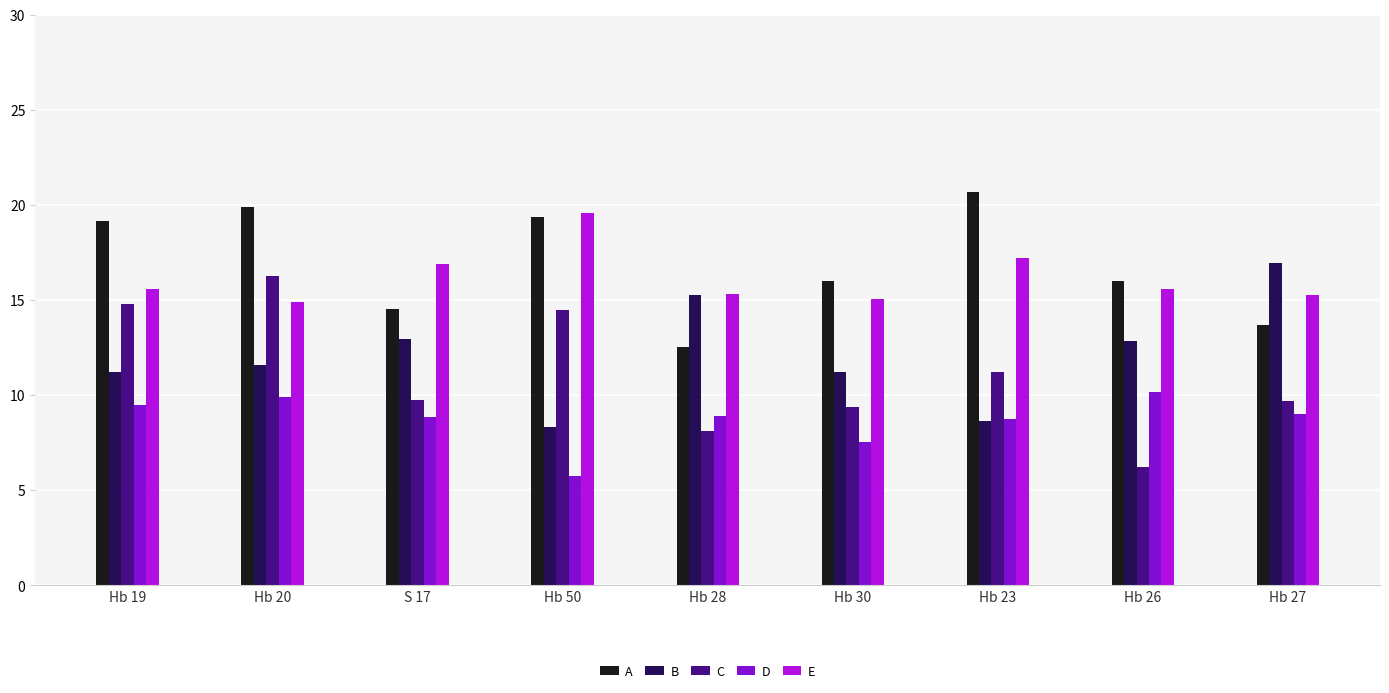

What is the total value across all series at Hb 50?

67.5